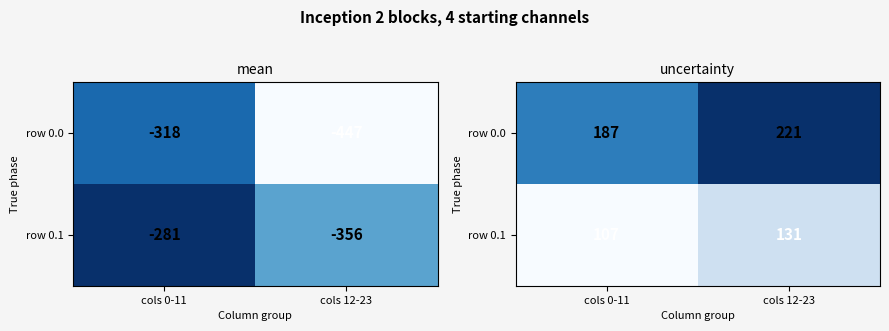

Rank the series by their average value, from lowest to highest.

row 0.1, row 0.0